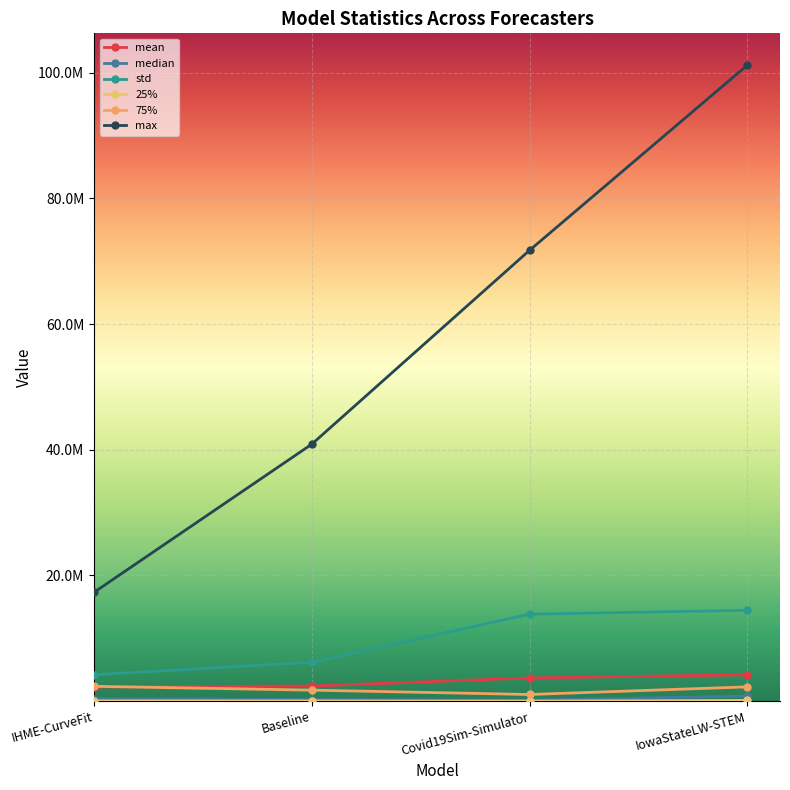

How many data points in 75% are above 2278680?

2